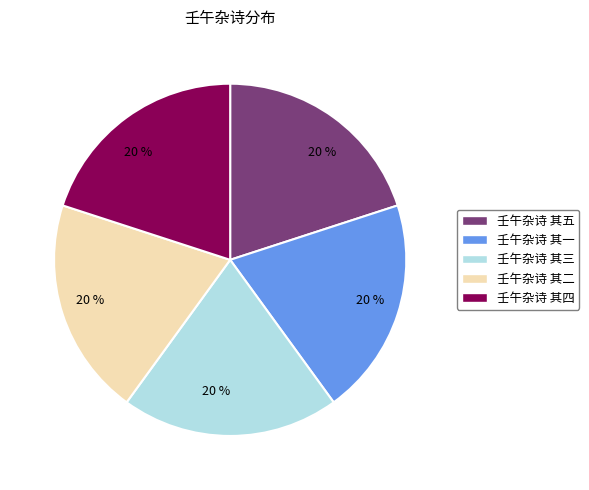

Count the number of slices in the pie.

5